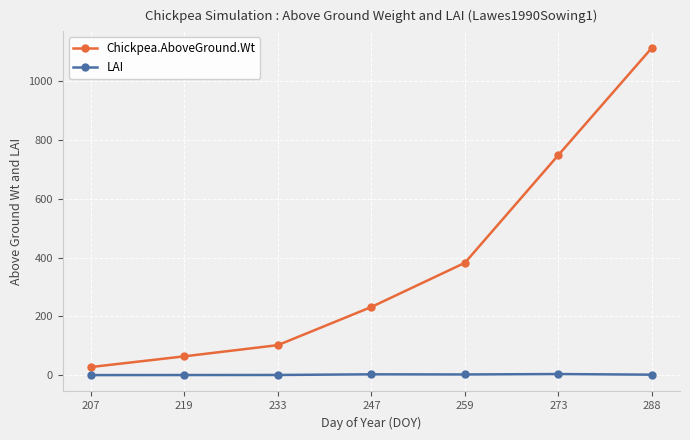

True or false: Chickpea.AboveGround.Wt and LAI cross at least once.

False